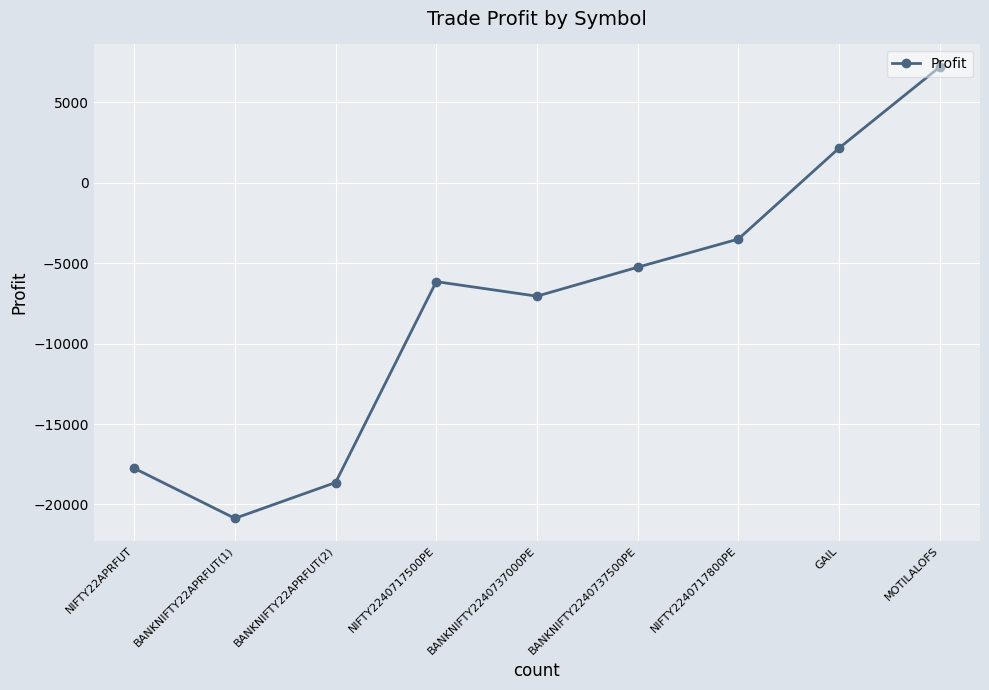

What is the sum of all values?

-69892.2